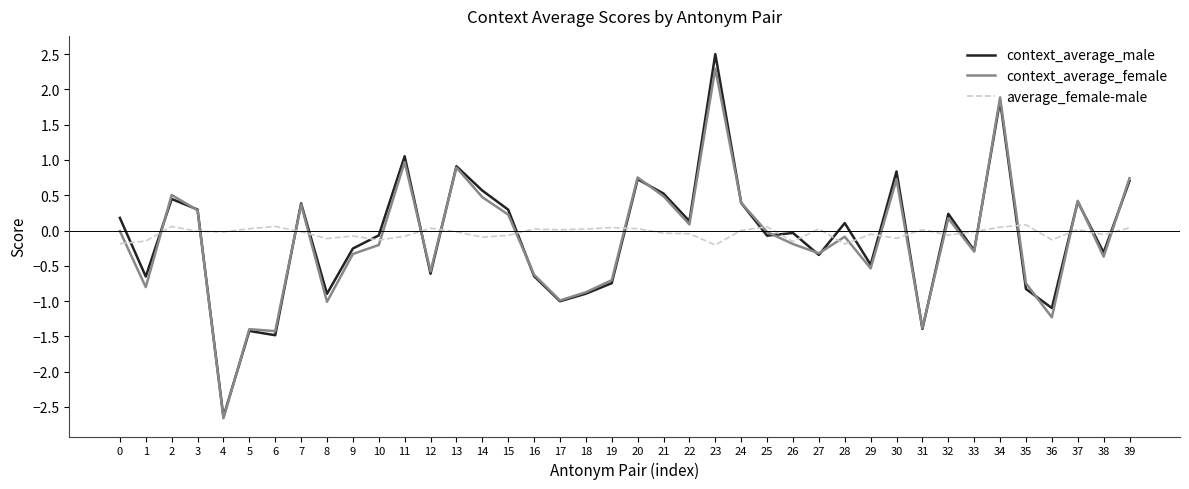

How many values in the context_average_male series are below 0?

21